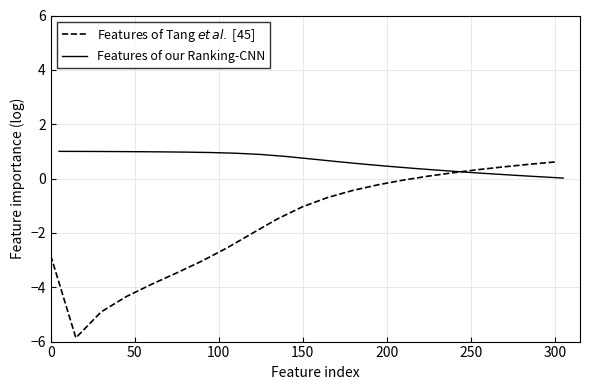

What is the difference between the maximum and minimum values in the Features of Tang $et\,al.$ [45] series?

6.5